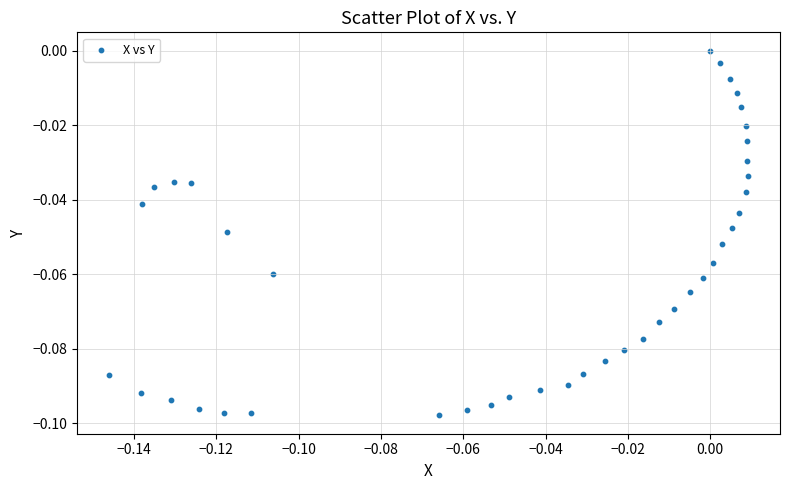

How many points are shown in the scatter plot?

40